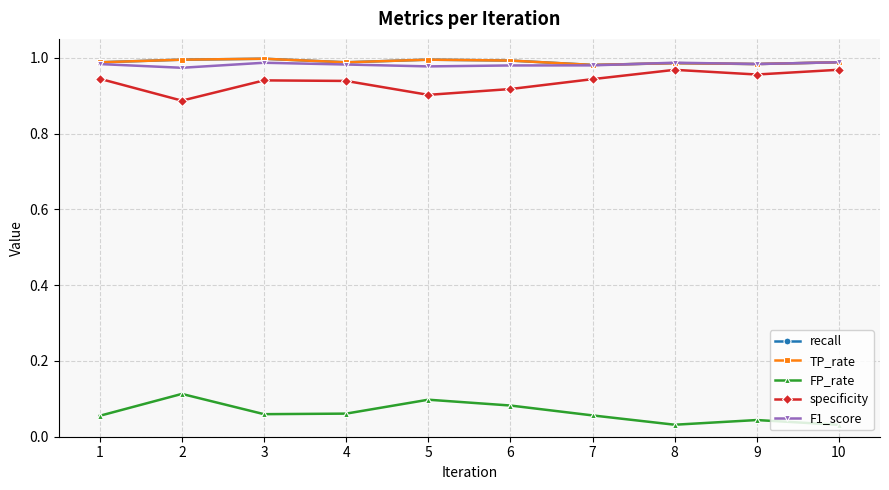

Reading left to right, what are all the values shown in this chart?

recall: 1.0	1.0	1.0	1.0	1.0	1.0	1.0	1.0	1.0	1.0
TP_rate: 1.0	1.0	1.0	1.0	1.0	1.0	1.0	1.0	1.0	1.0
FP_rate: 0.1	0.1	0.1	0.1	0.1	0.1	0.1	0.0	0.0	0.0
specificity: 0.9	0.9	0.9	0.9	0.9	0.9	0.9	1.0	1.0	1.0
F1_score: 1.0	1.0	1.0	1.0	1.0	1.0	1.0	1.0	1.0	1.0